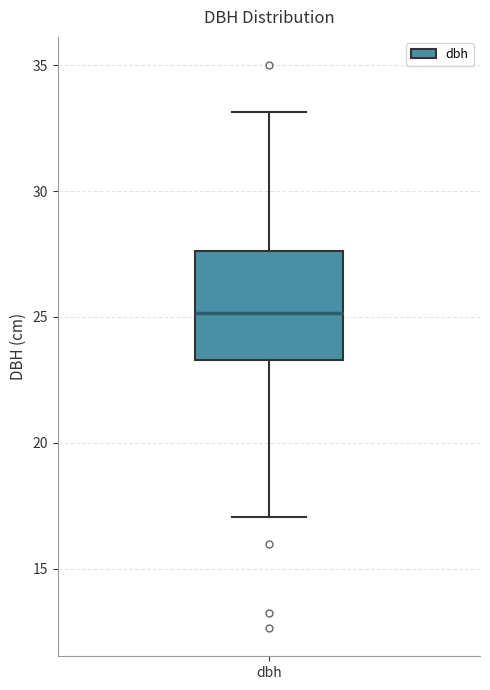

Transcribe this box plot: give where the median line is, the range the box spans, and where the two whiskers end, as read against the y-axis. The values are not printed on the chart, so give them approximately, as read against the axis.

median 25.0, box 23.5 to 27.5, whiskers 17.0 to 33.0